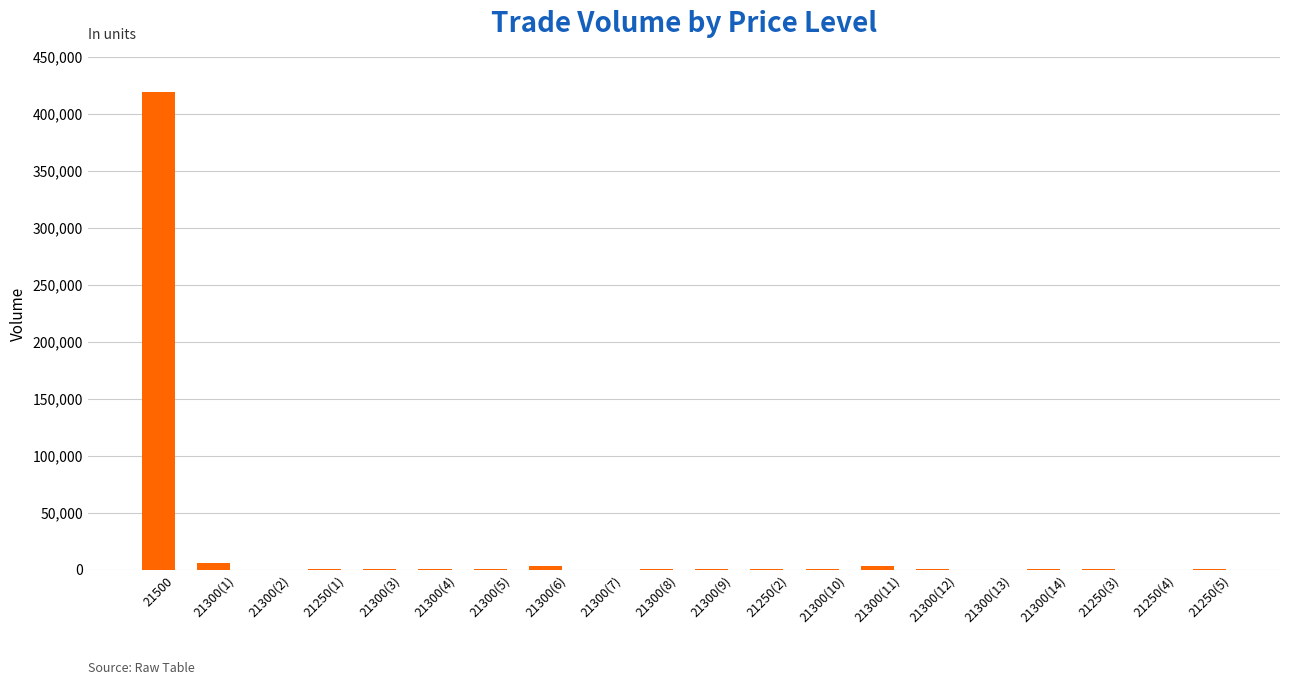

What is the sum of all values?

437600